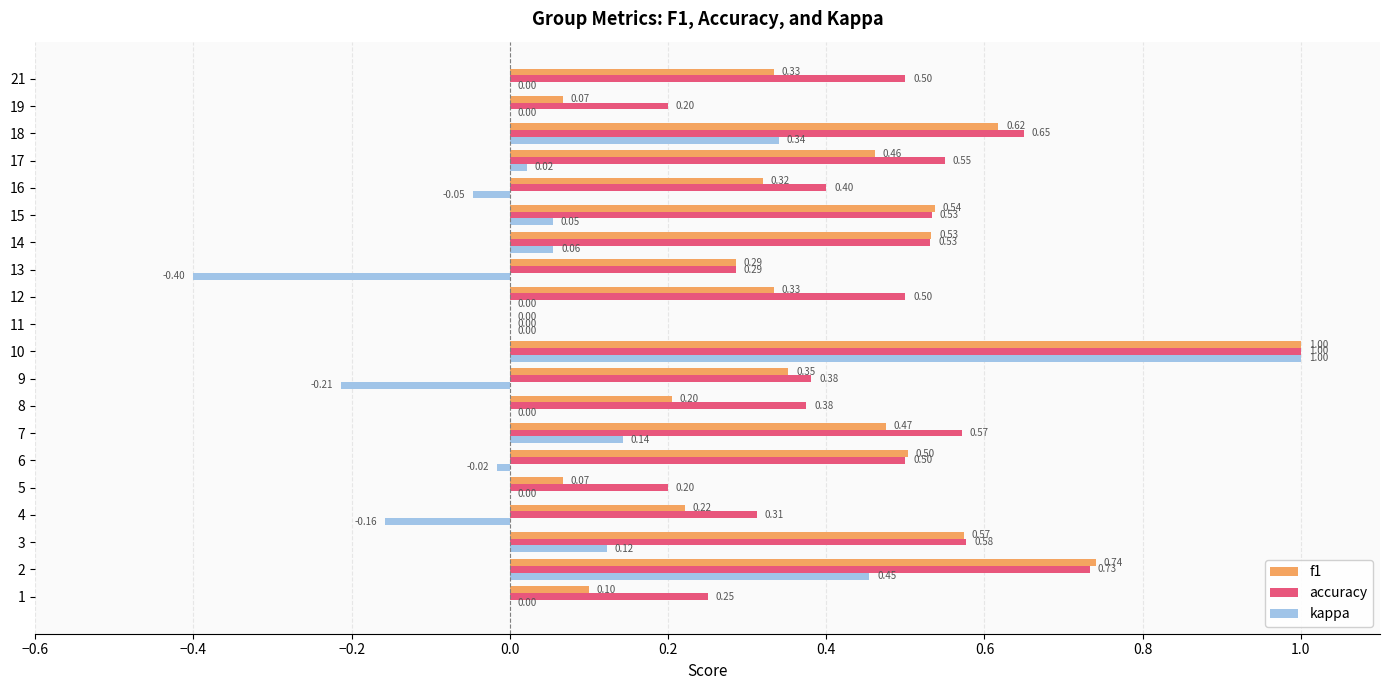

Which series changed the most between 1 and 7?

f1